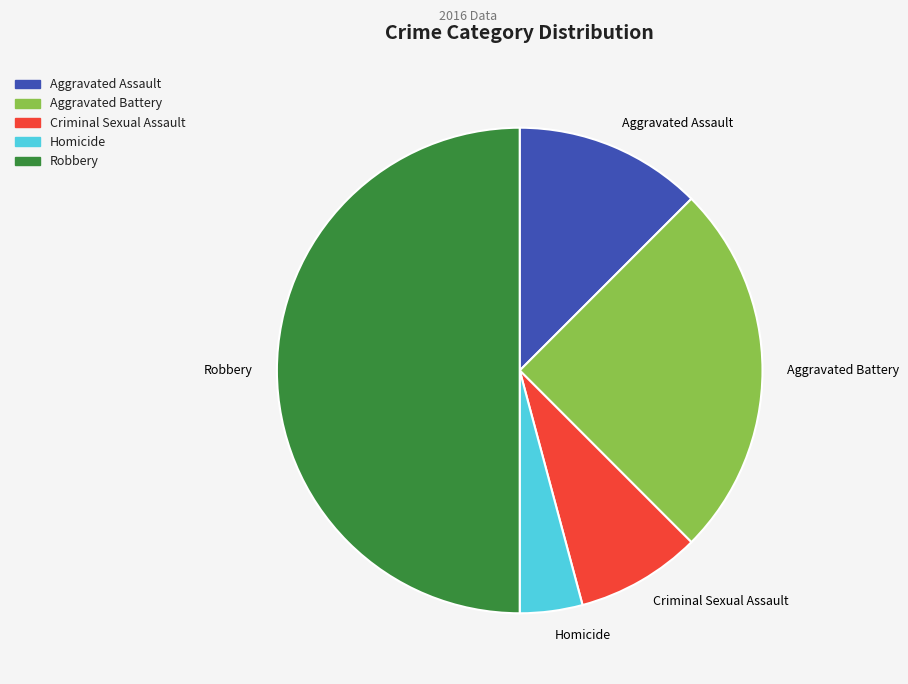

Which category has the biggest portion of the pie?

Robbery